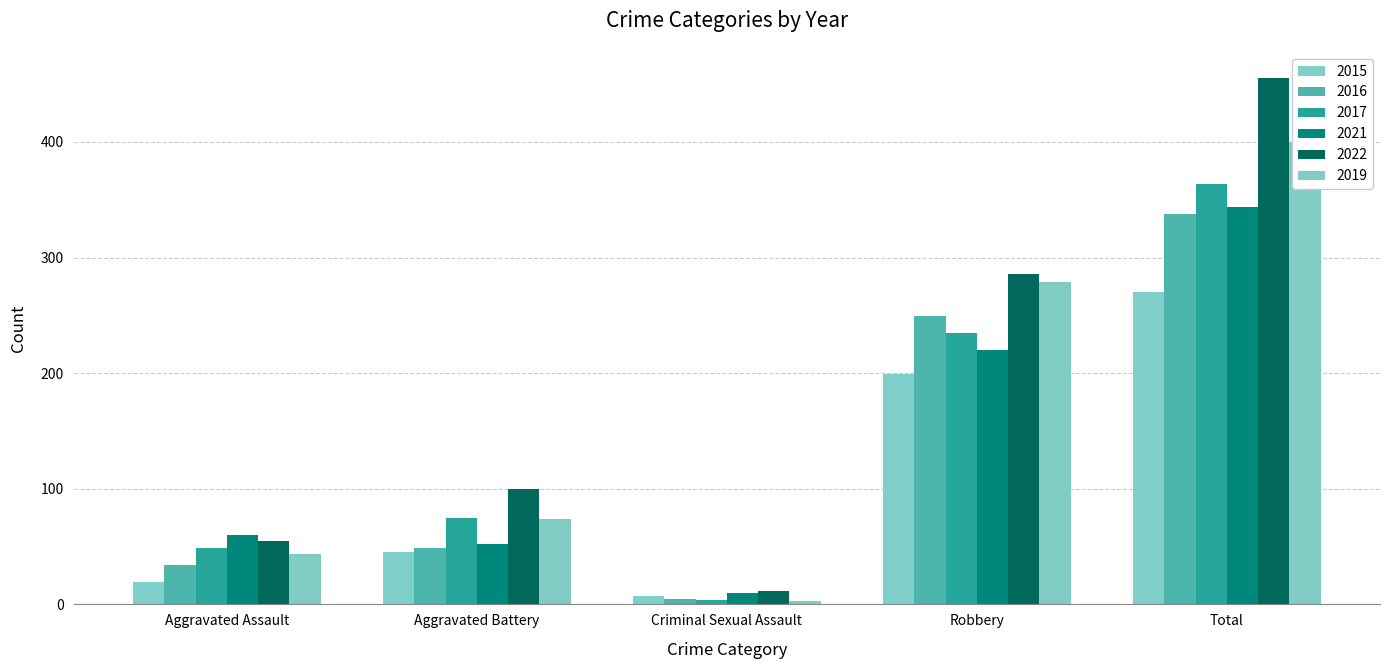

What is the sum of the 2017 values at Total and Robbery?

599